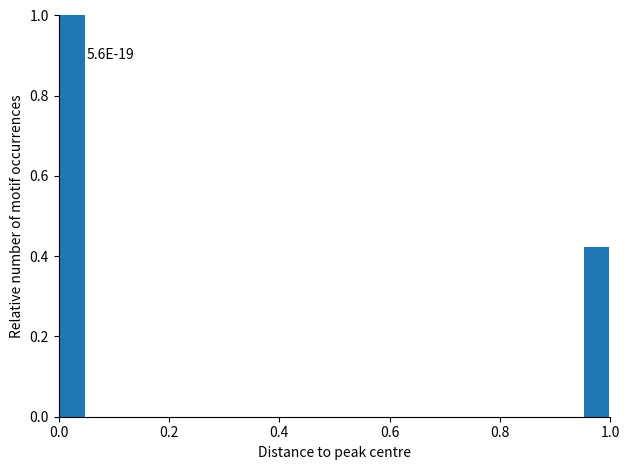

Read against the x-axis, roughly where is the centre of the tallest bar?

0.02